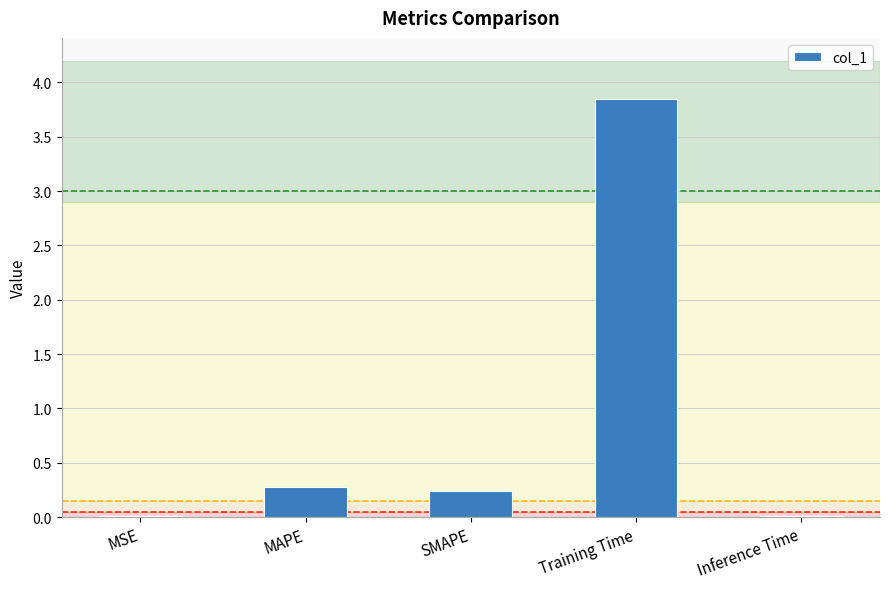

What is the difference between the values at SMAPE and Inference Time?

0.2